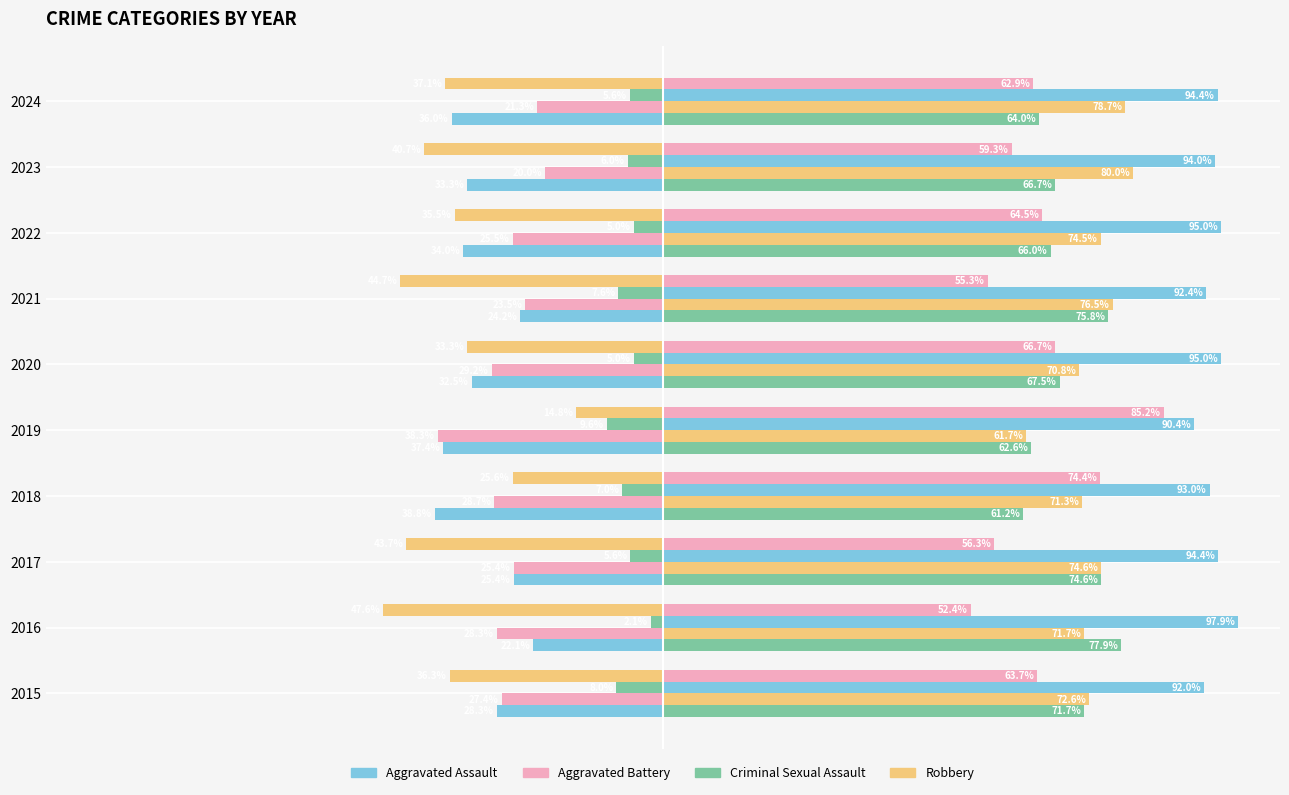

What is the difference between the highest and lowest values at 2016?

45.5